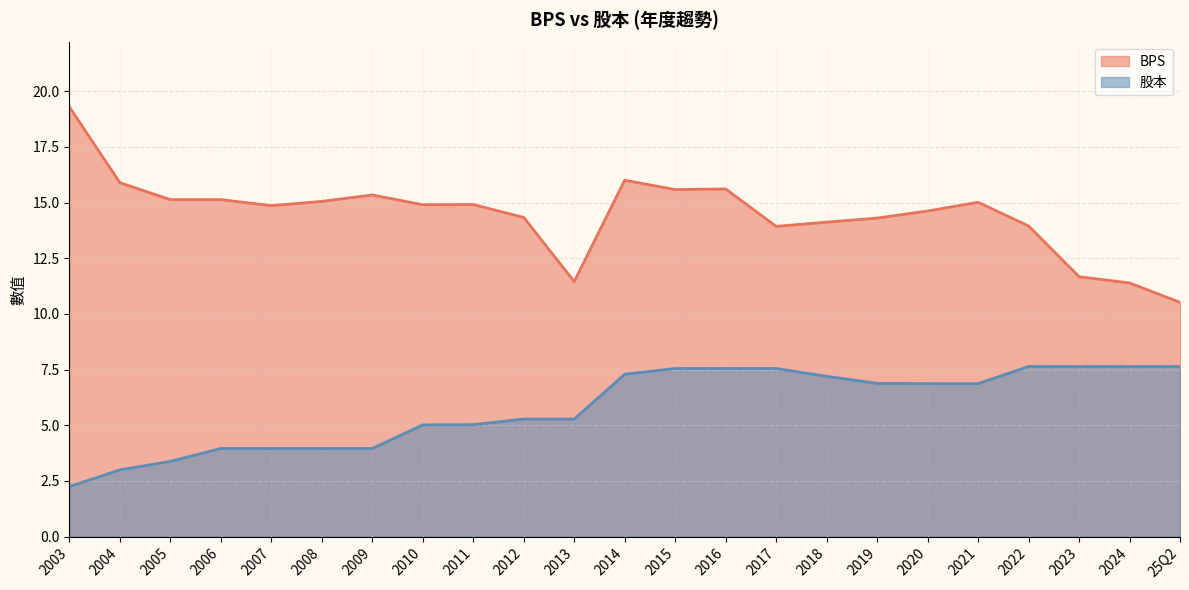

What is the average value of the 股本 series?

5.8